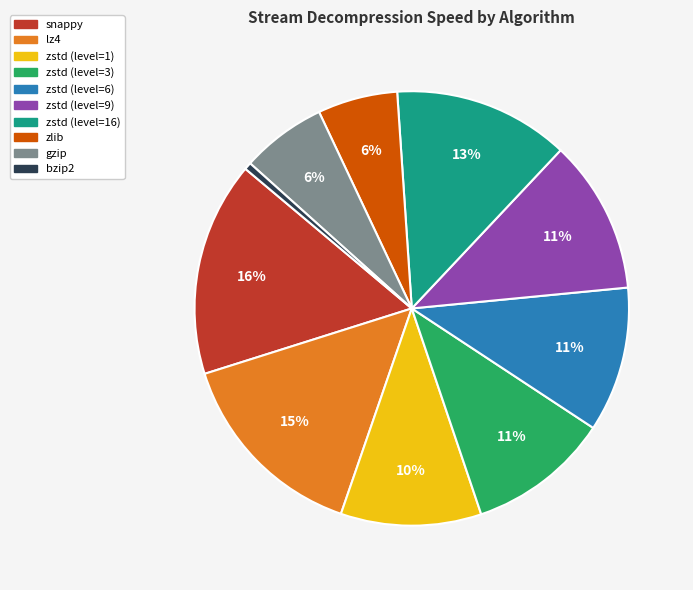

Count the number of slices in the pie.

10